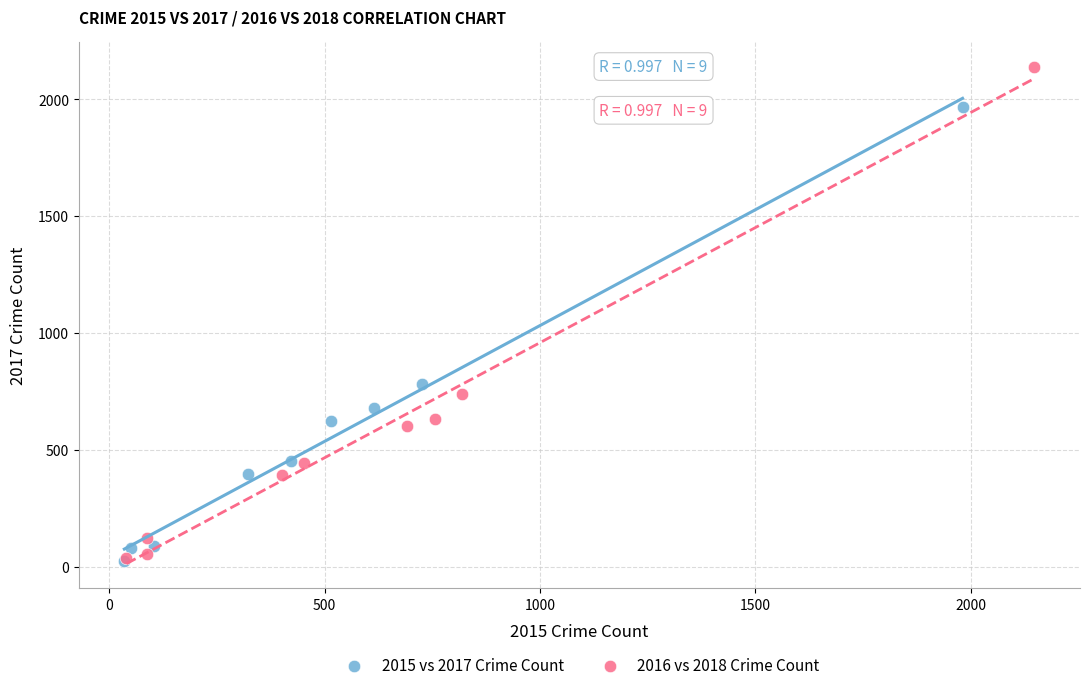

Which series reaches the maximum Y coordinate?

2016 vs 2018 Crime Count